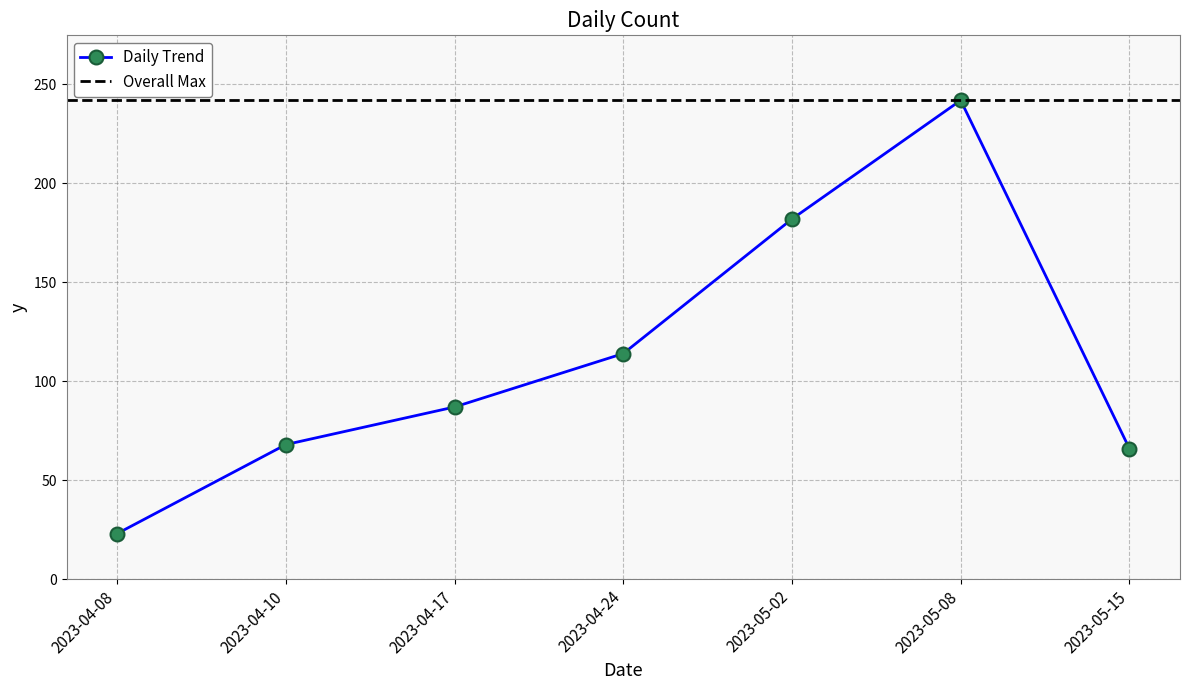

What is the label of the 4th point from the right?

2023-04-24